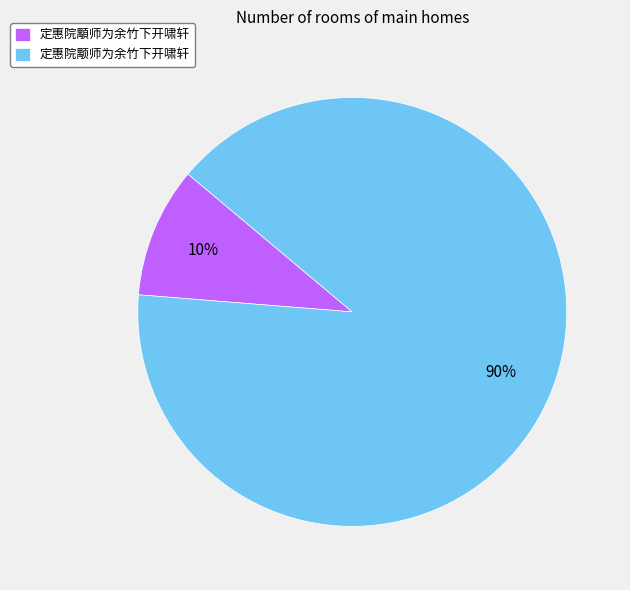

How many segments does this pie chart have?

2